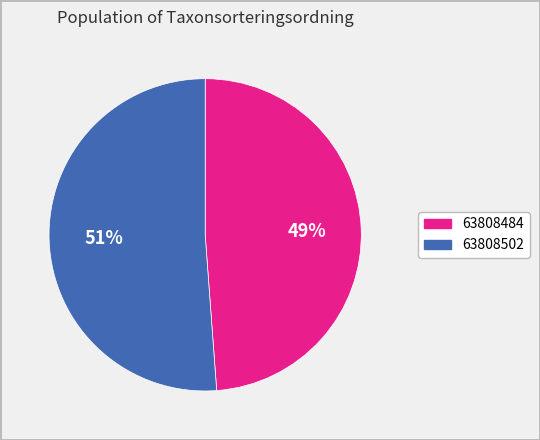

Rank the categories by value from lowest to highest.

63808484, 63808502